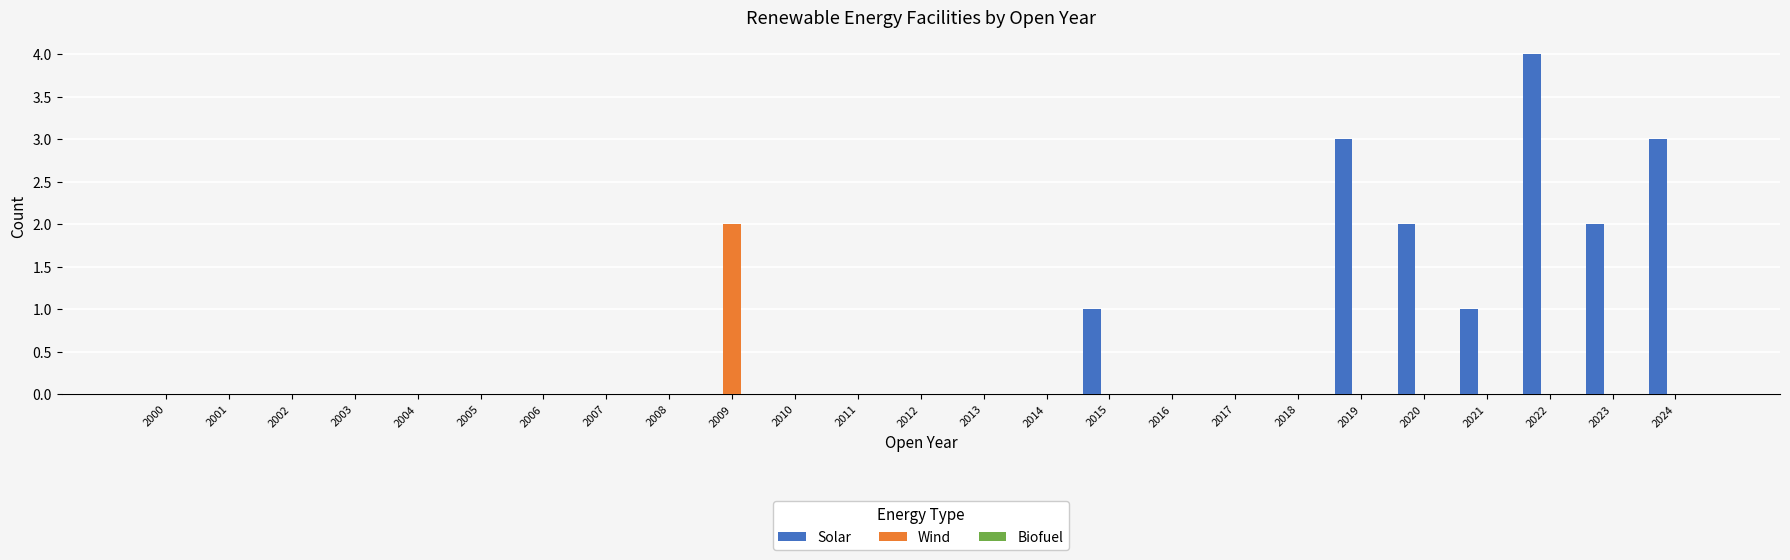

Between 2005 and 2009, which series saw the biggest shift?

Wind